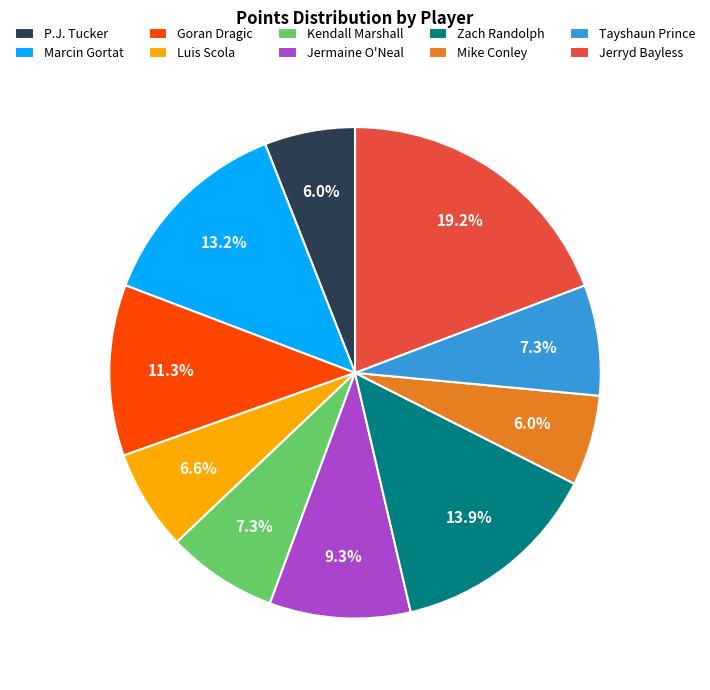

Count the number of slices in the pie.

10